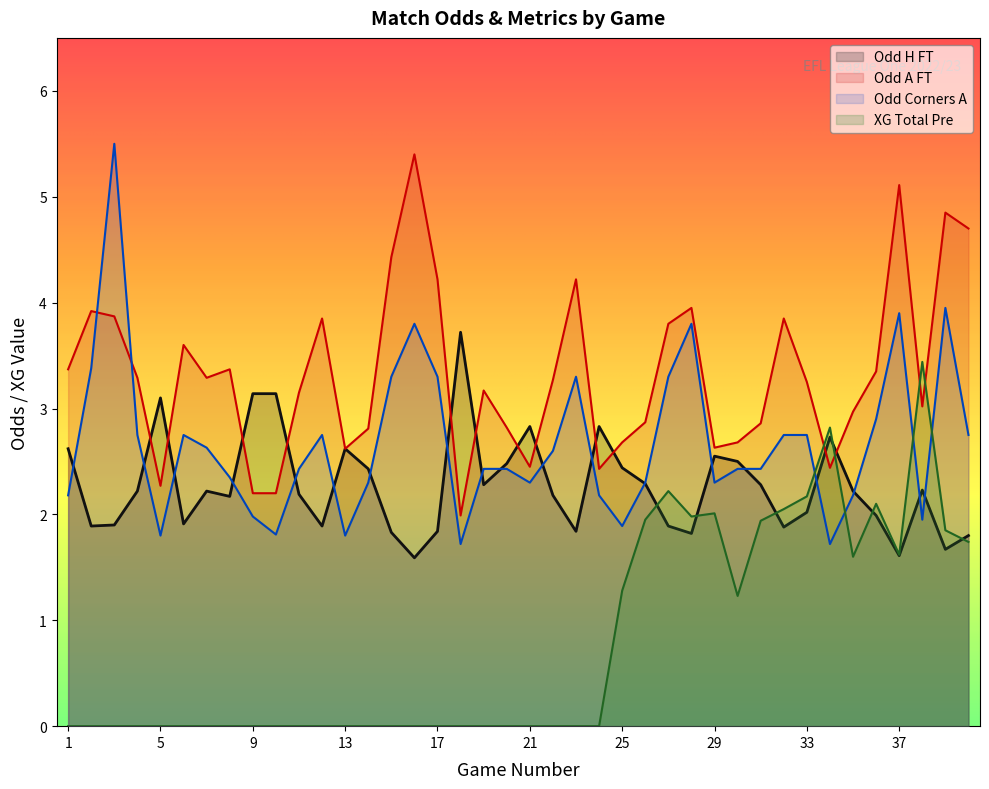

Is it true that Odd_A_FT equals 2.8 at 20?

True